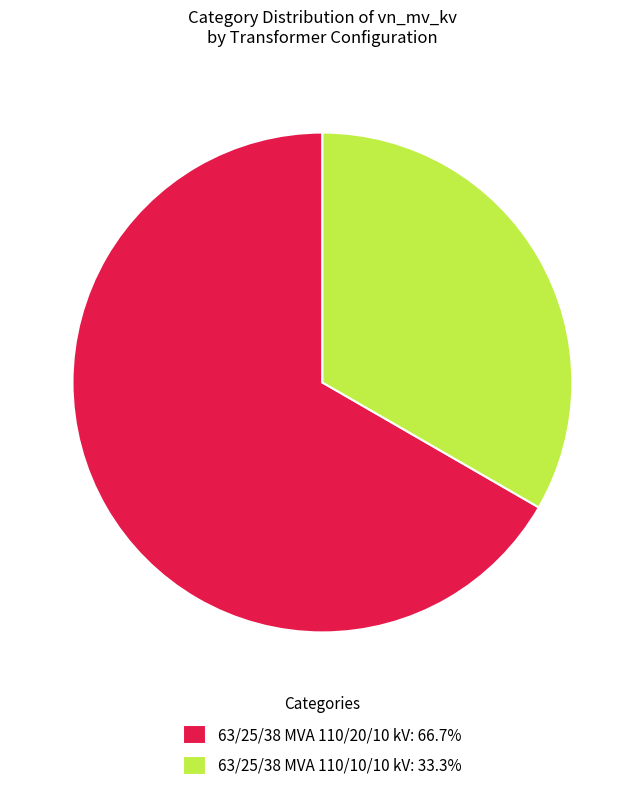

How many slices are in this pie chart?

2